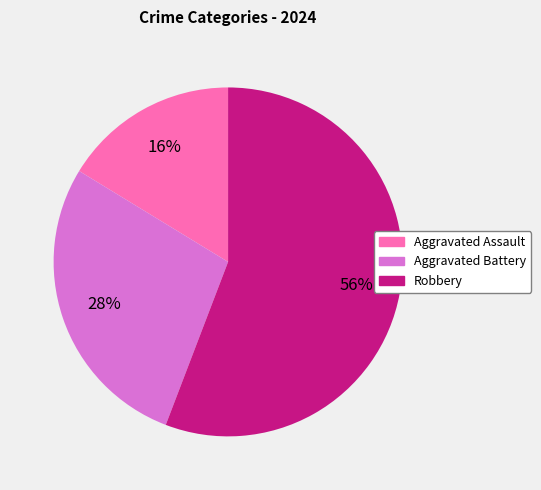

Rank the categories by value from highest to lowest.

Robbery, Aggravated Battery, Aggravated Assault